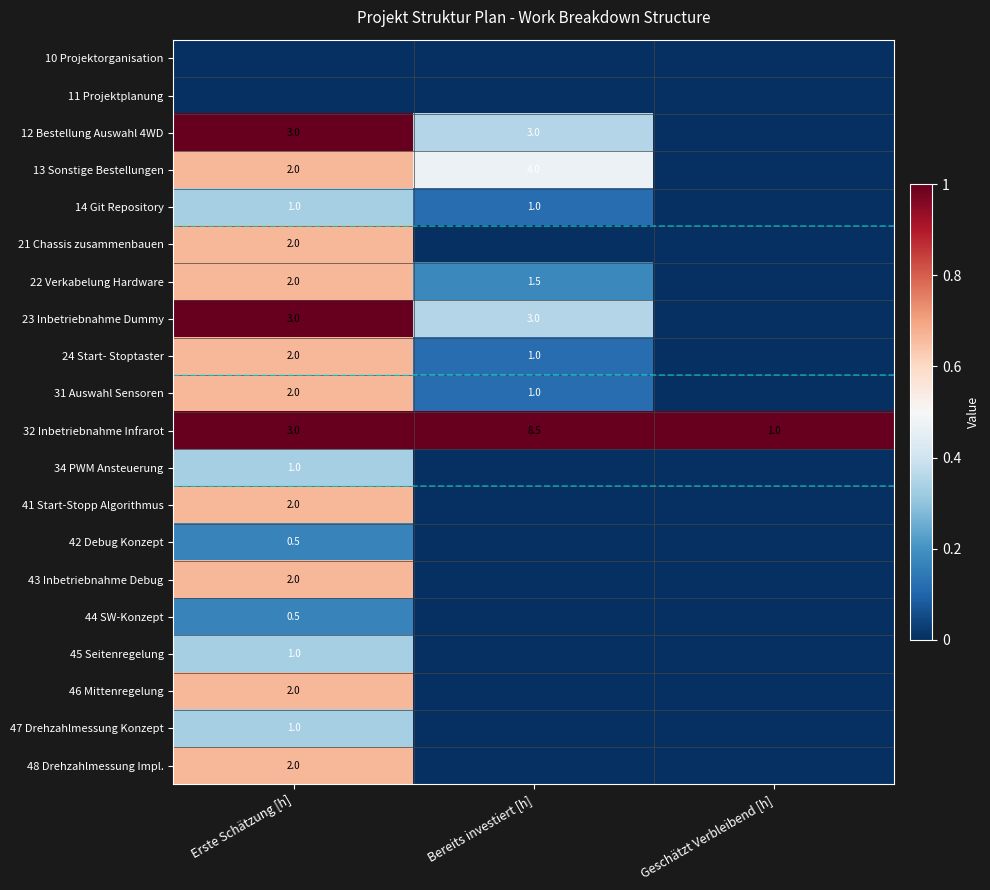

What is the approximate value of 32 Inbetriebnahme Infrarot at Bereits investiert [h]?

8.5